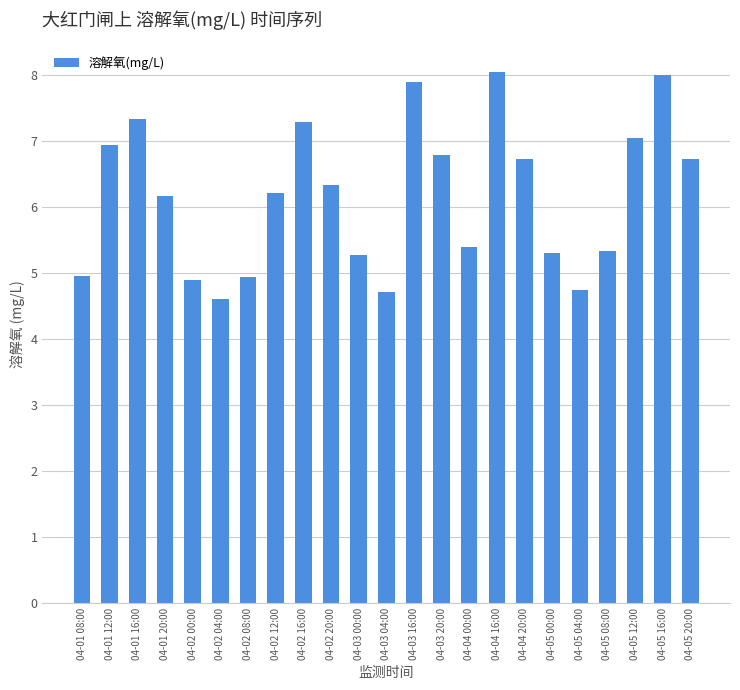

How many series are shown in this chart?

1